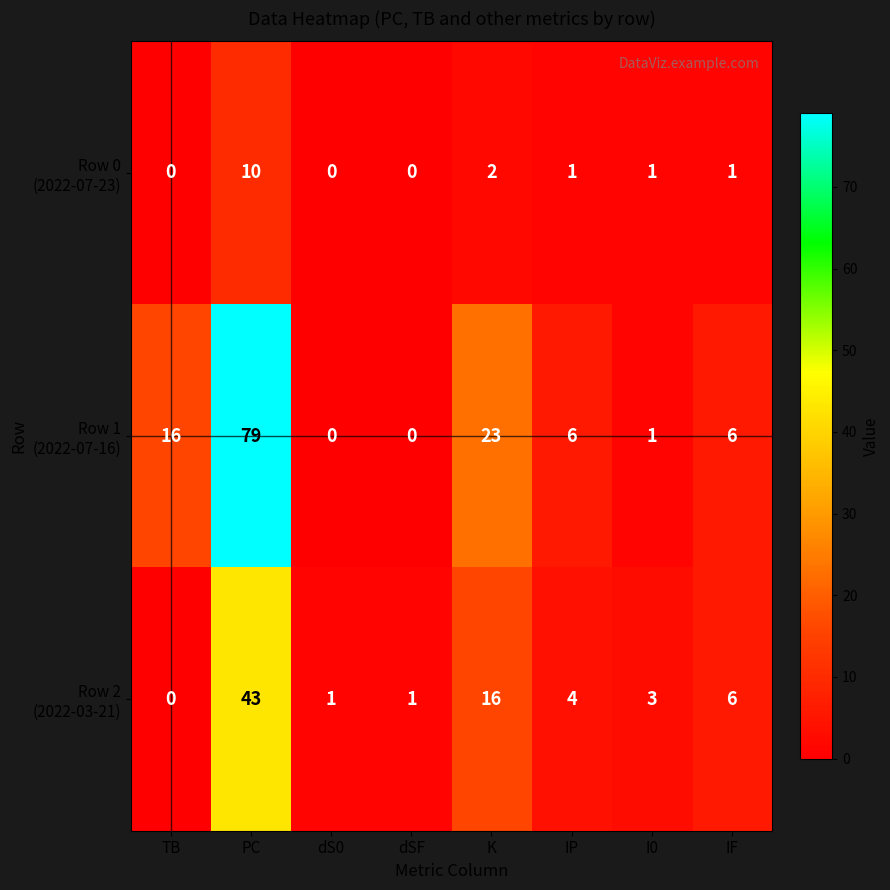

What is the total value across all series at K?

41